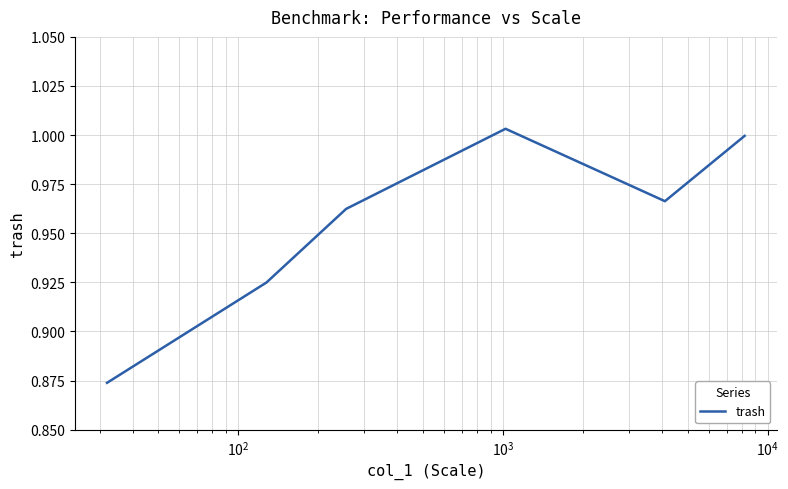

What is the sum of all values?

5.7